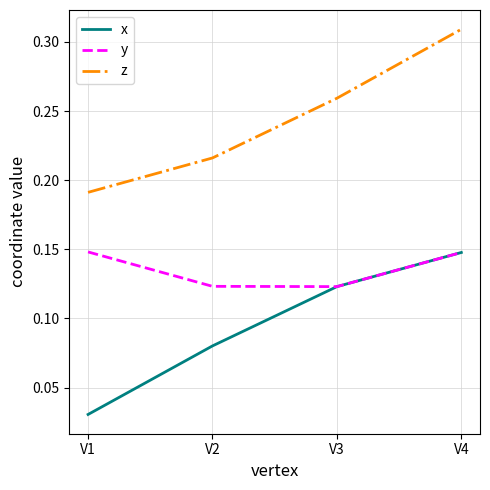

True or false: y and z intersect in this chart.

False